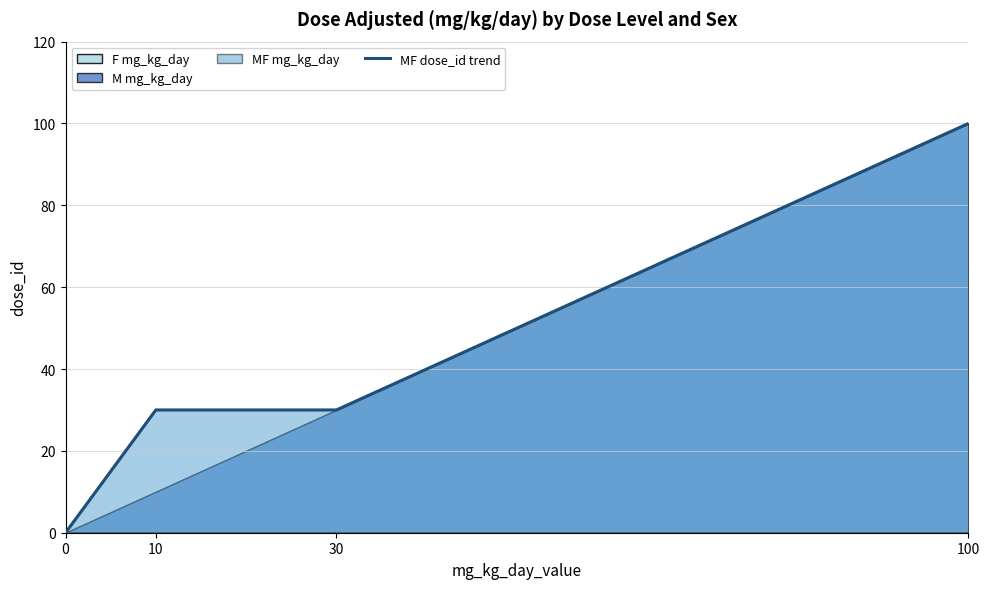

Reading left to right, extract all data points from this chart.

0=0	10=30	30=30	100=100